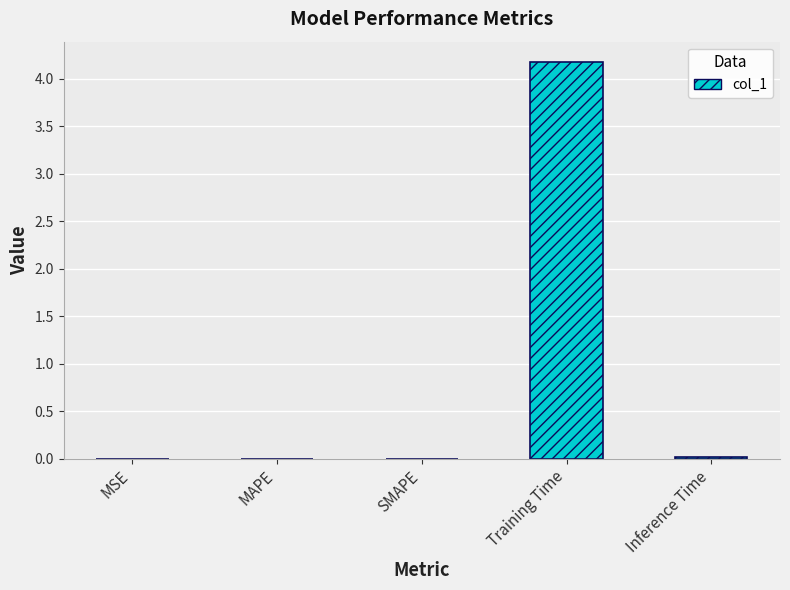

What is the greatest value displayed?

4.2